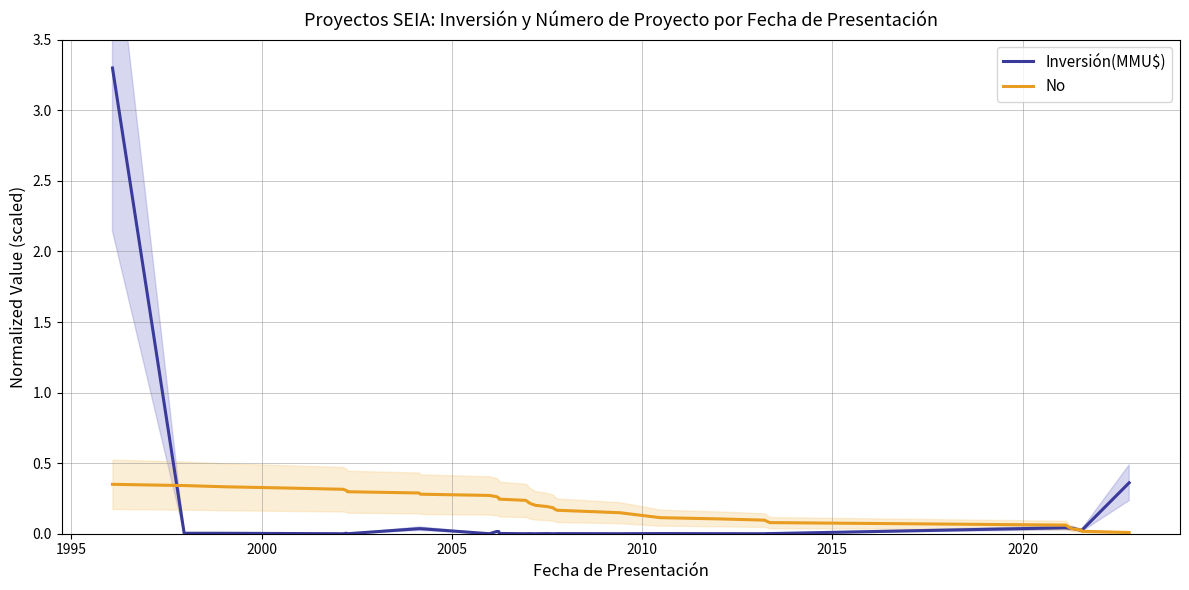

Does the chart have visible grid lines?

Yes